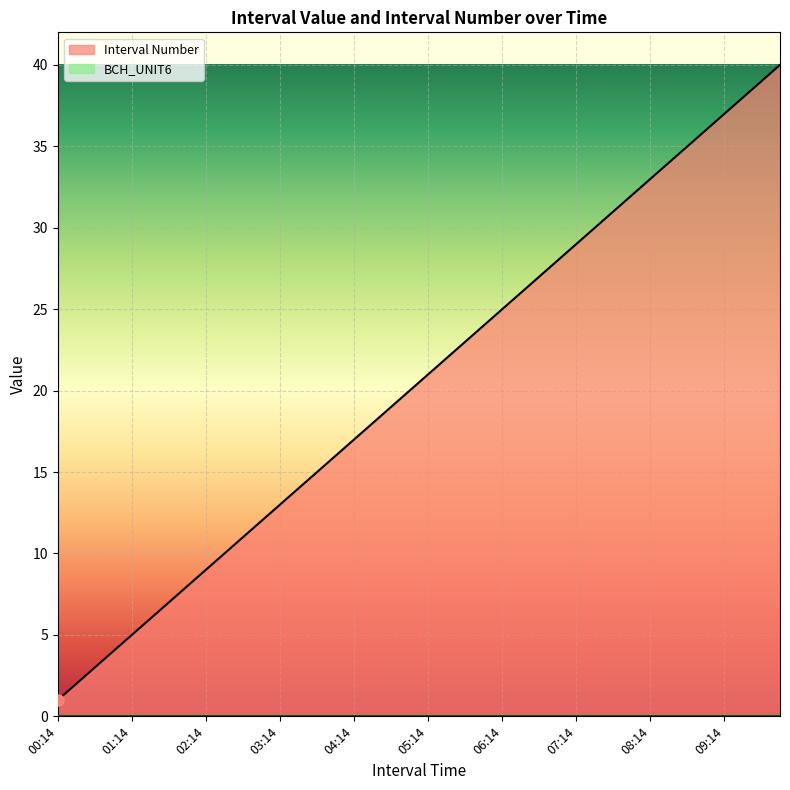

What is the greatest value displayed?

40